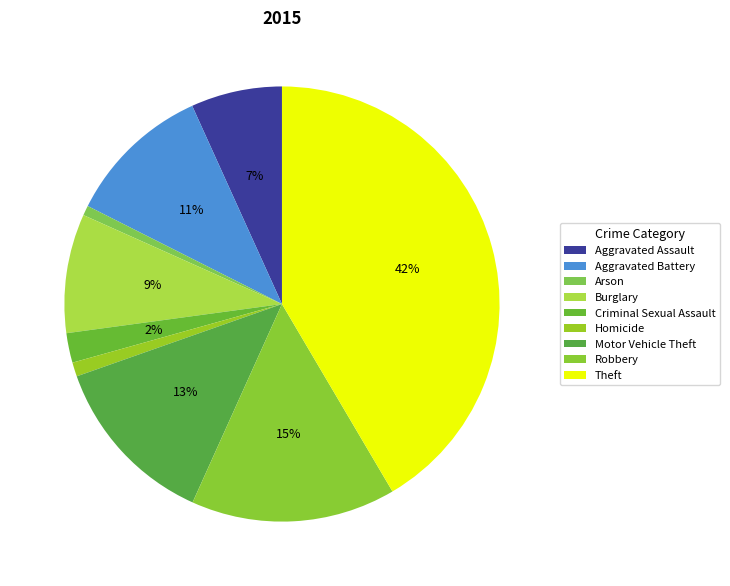

What is the largest slice in the pie chart?

Theft